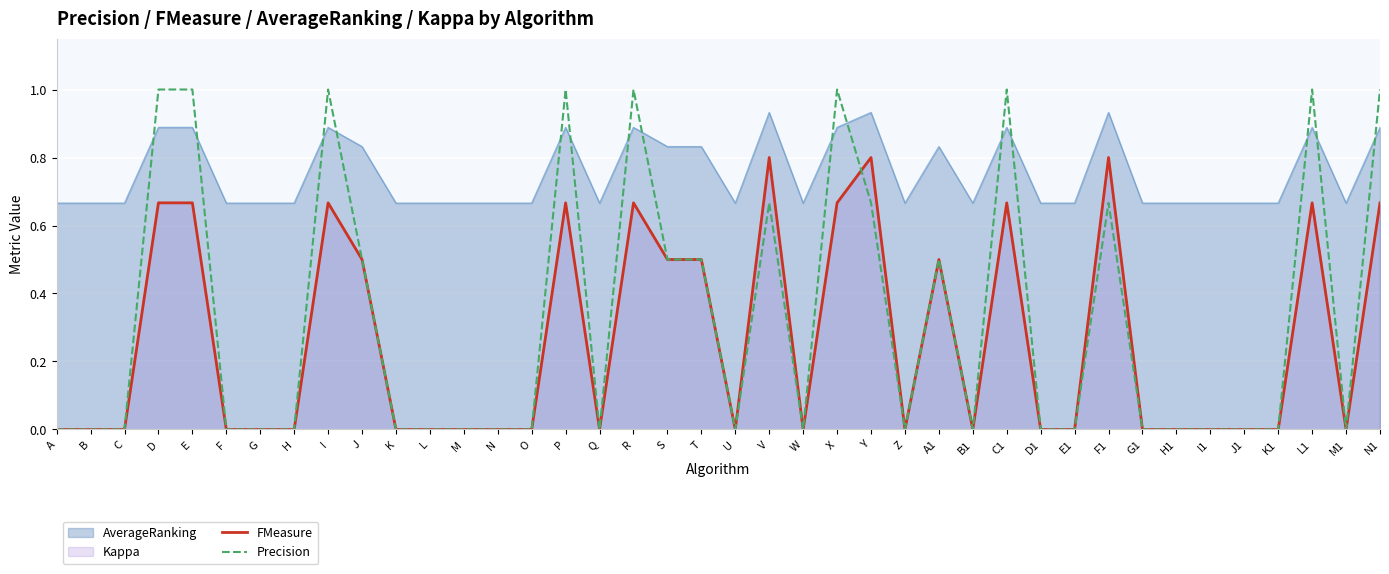

How many interior local valleys does the FMeasure series have?

6